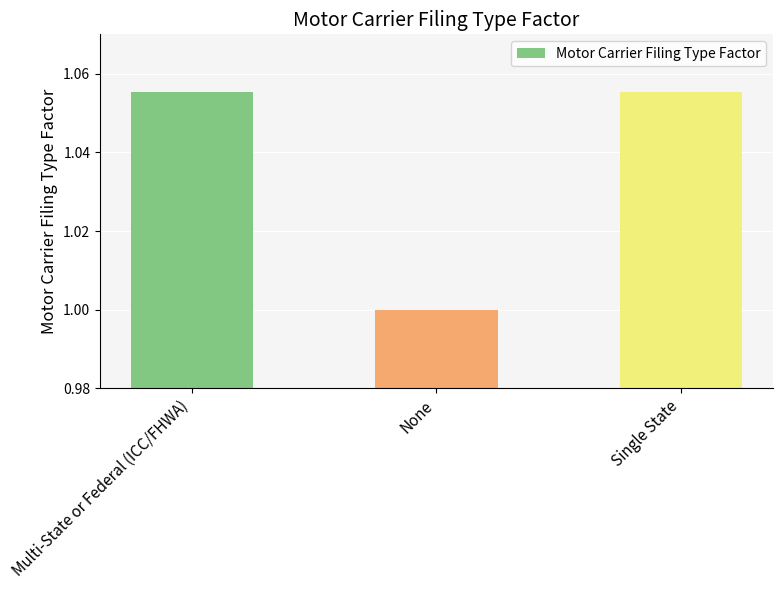

What is the sum of all values?

3.1